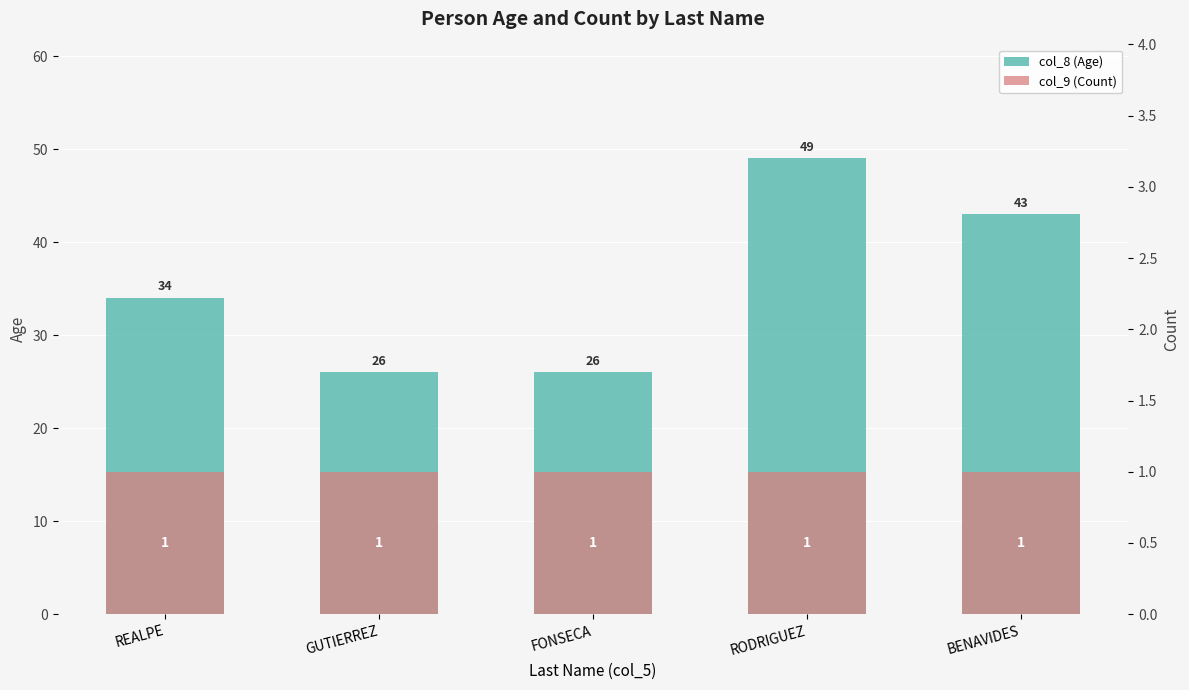

What is the sum of all col_9 (Count) values?

5